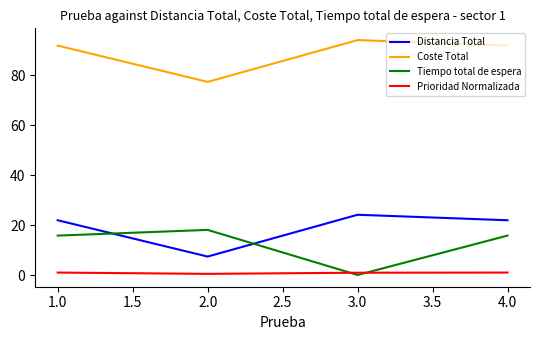

Between 1.0 and 3.0, which series saw the biggest shift?

Tiempo total de espera